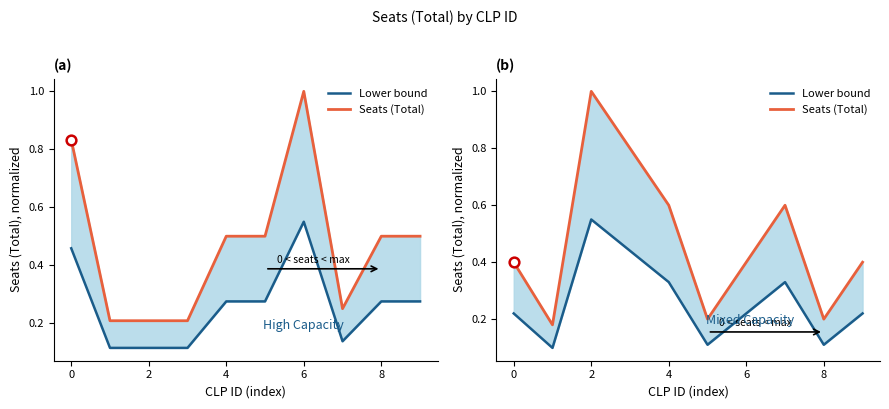

What are all the series names shown in the legend?

Lower bound, Seats (Total)